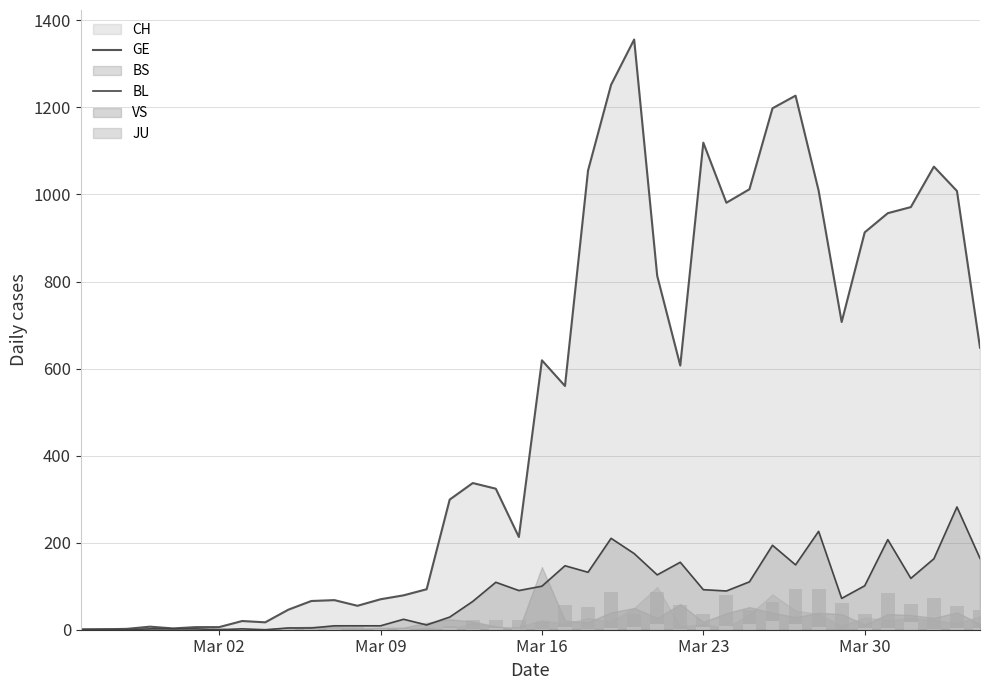

What is the maximum value for GE?

282